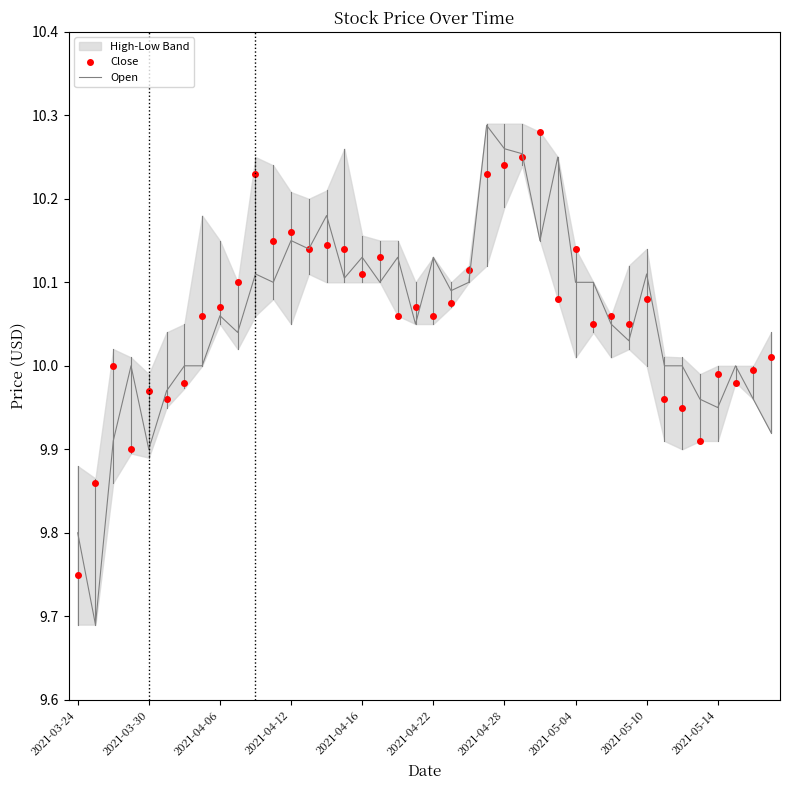

True or false: Close has a value of 3.1 at 18.

False